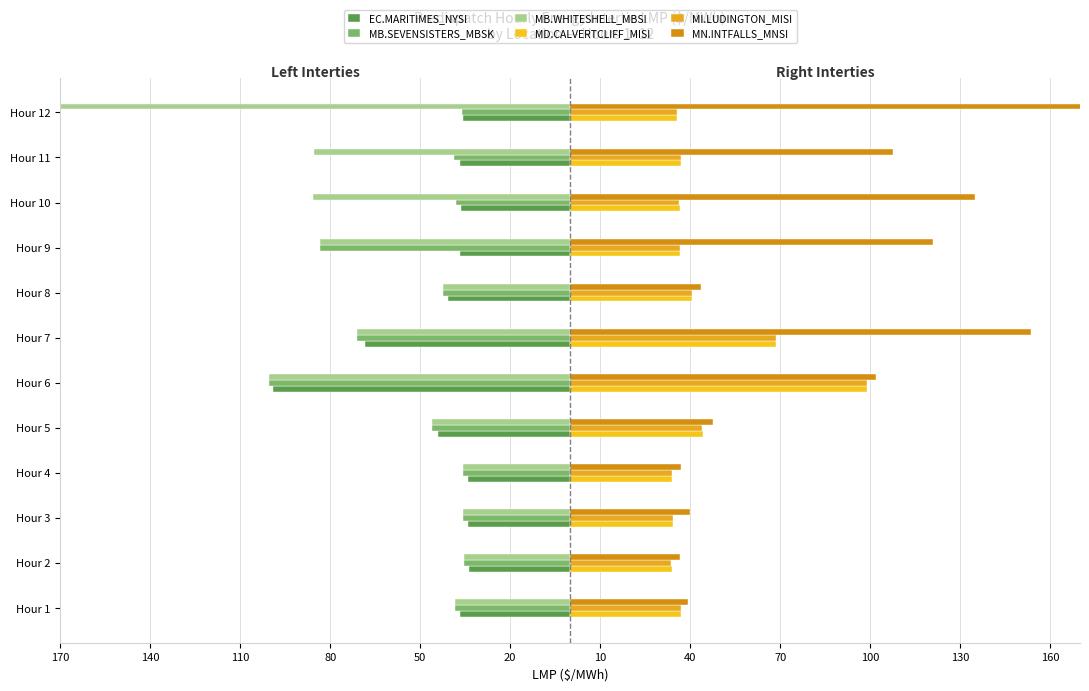

Is the value of EC.MARITIMES_NYSI at Hour 6 greater than the value of MI.LUDINGTON_MISI at Hour 3?

No